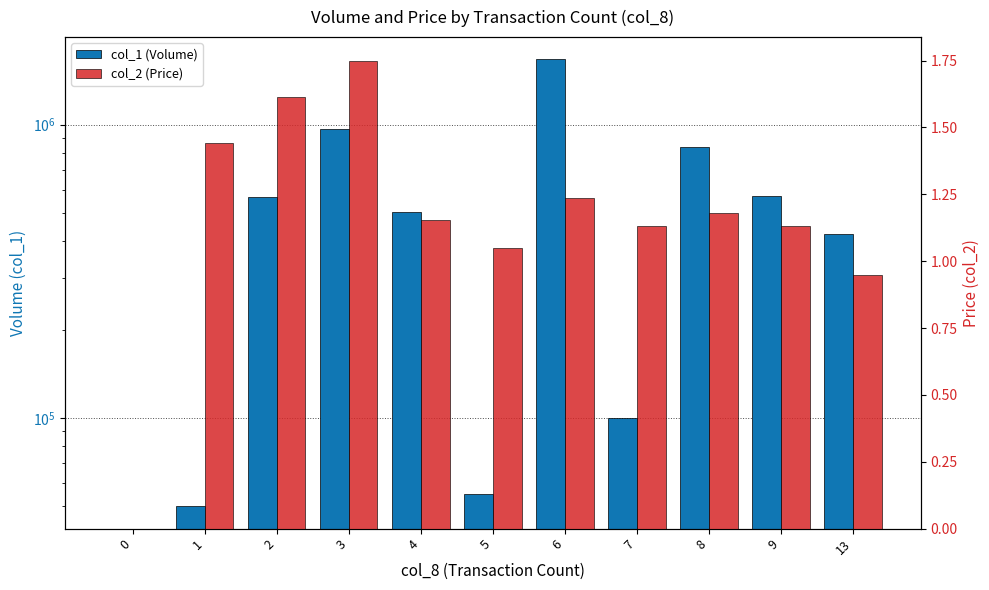

What is the difference between the highest and lowest values at 7?

99998.9